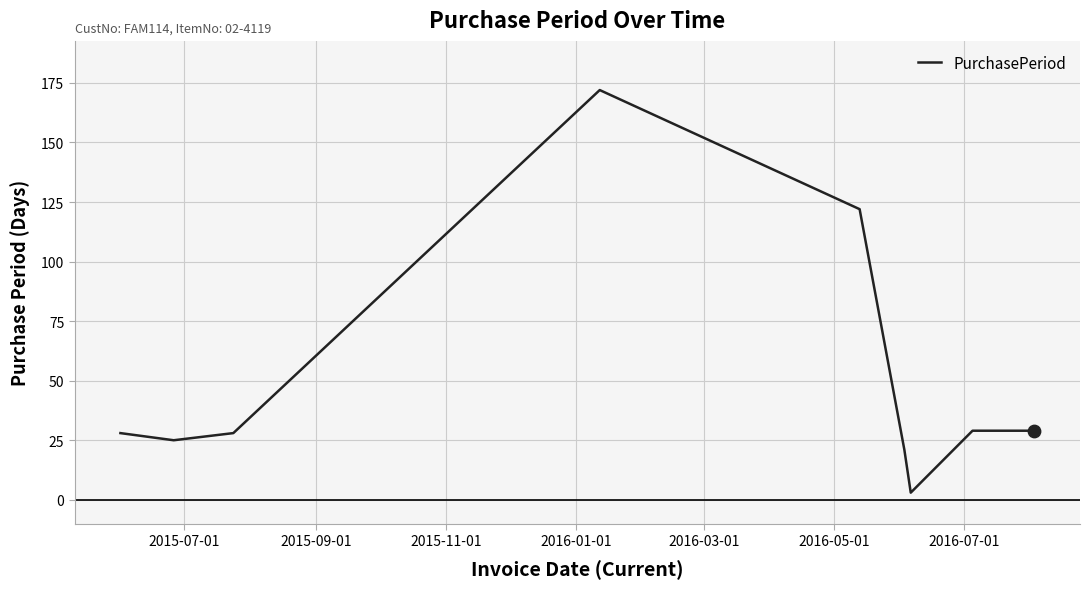

What is the maximum value shown in the chart?

172